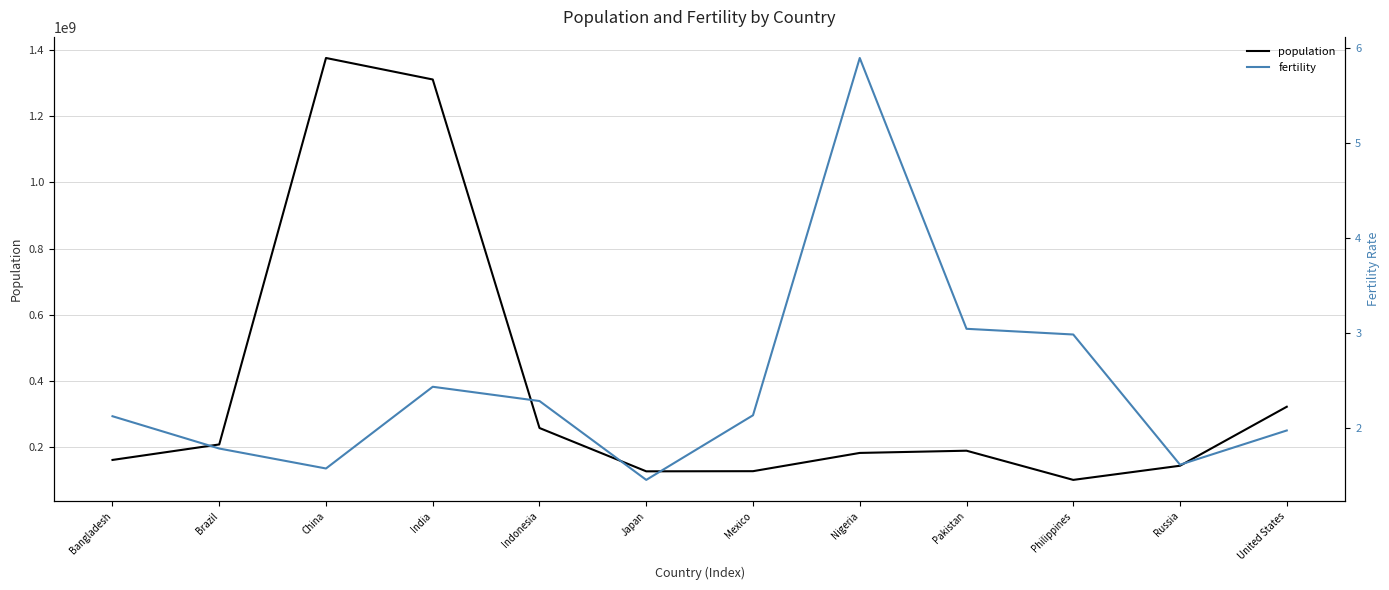

True or false: fertility and population cross at least once.

False